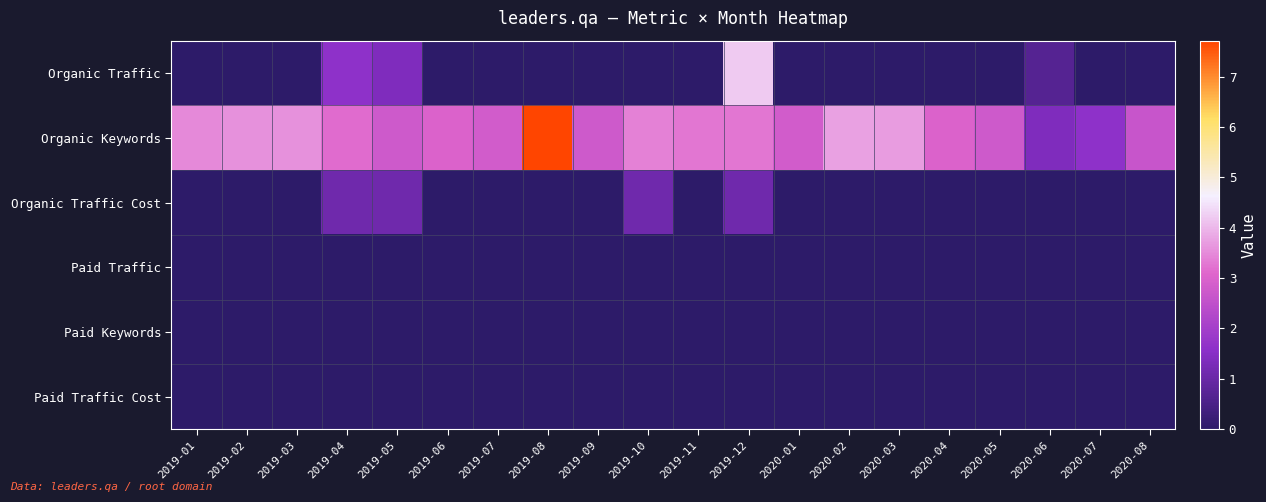

What is the total value across all series at 2019-03?

3.6